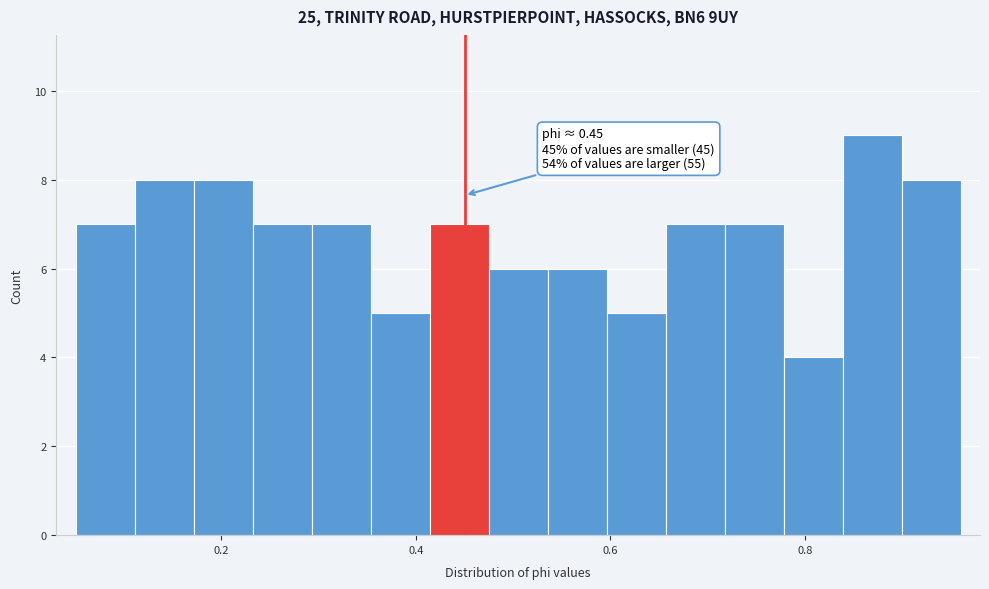

Read against the x-axis, roughly where is the centre of the tallest bar?

0.86